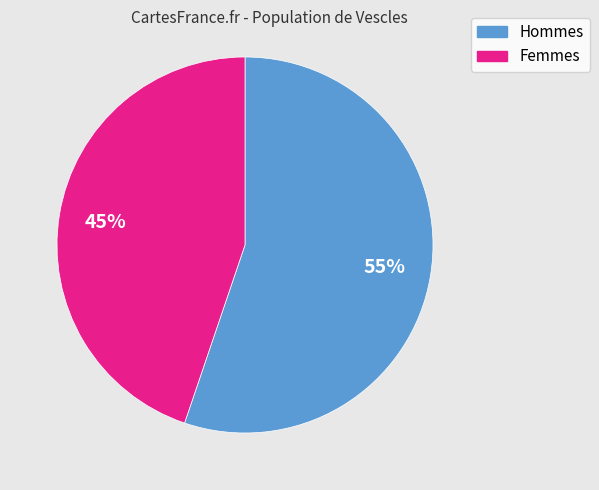

To the nearest percent, what is the average slice percentage?

50%